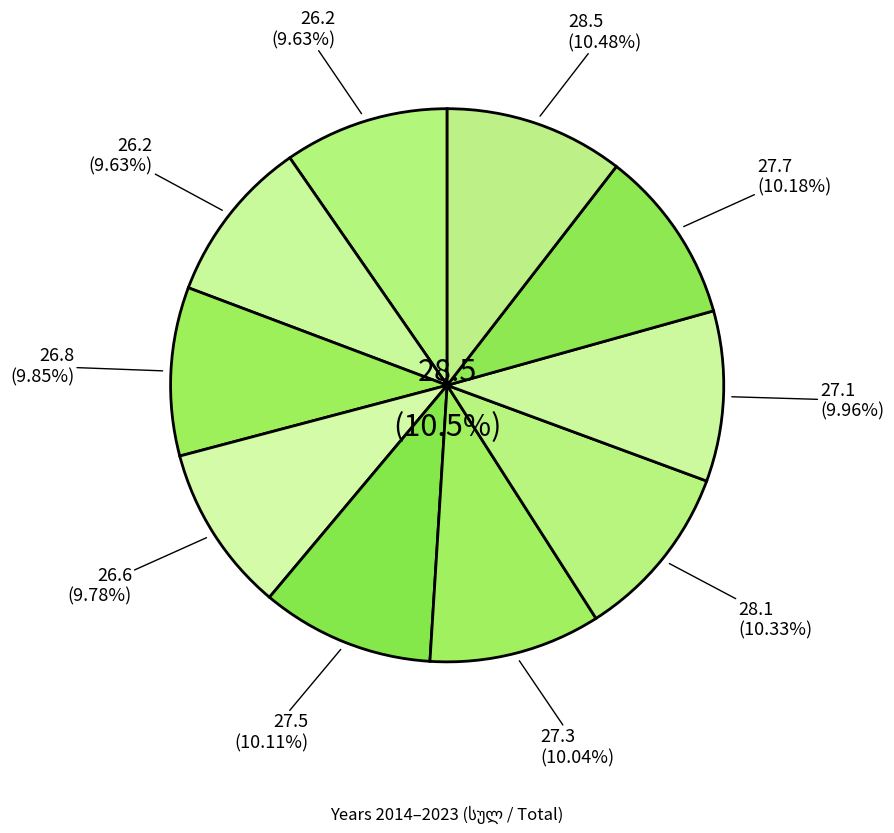

The 2018 slice represents 1% of the pie. True or false?

False